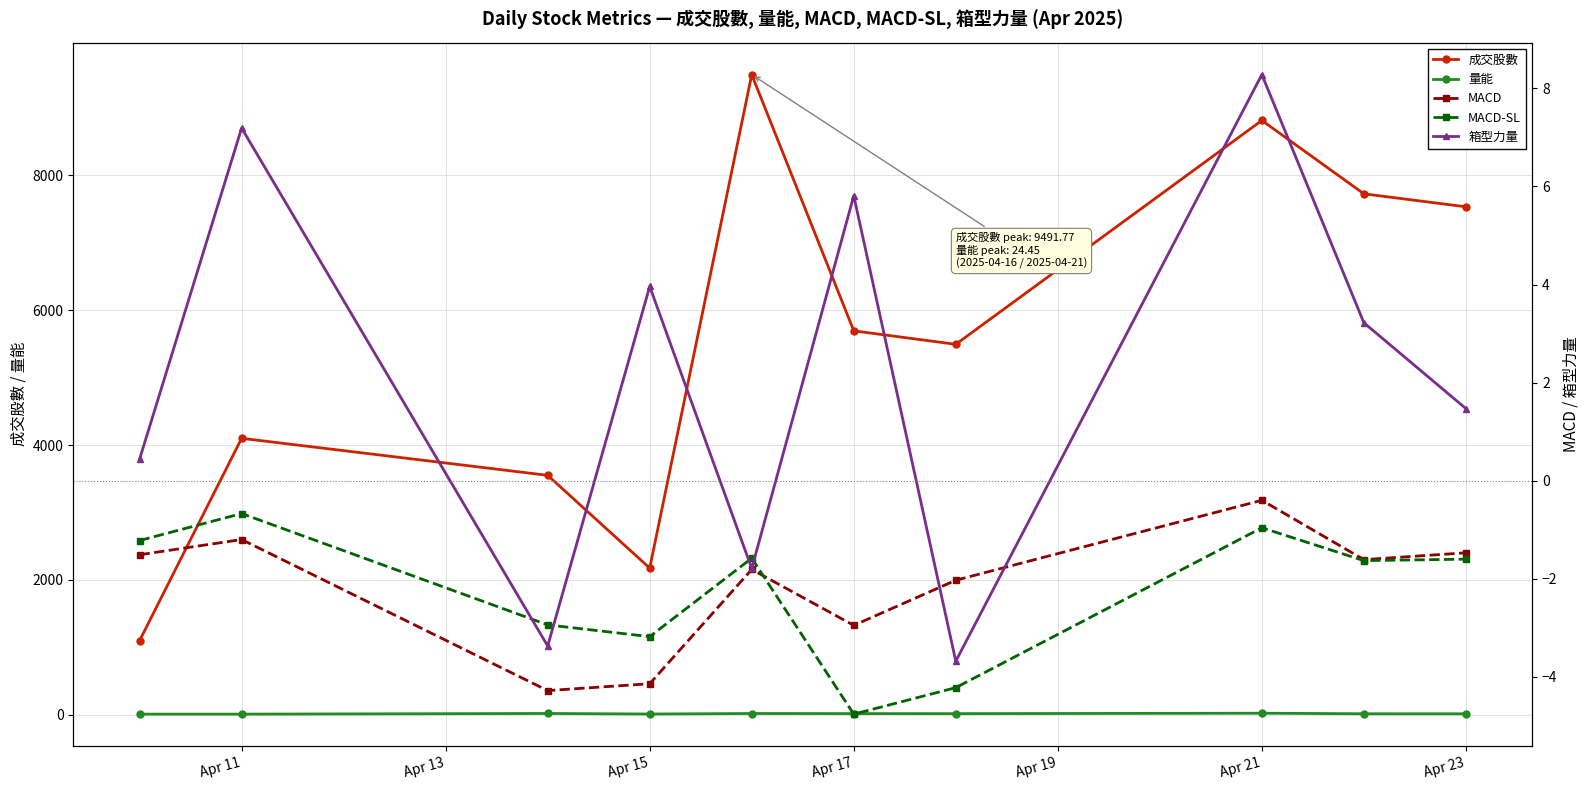

How many times do MACD-SL and MACD cross each other?

1